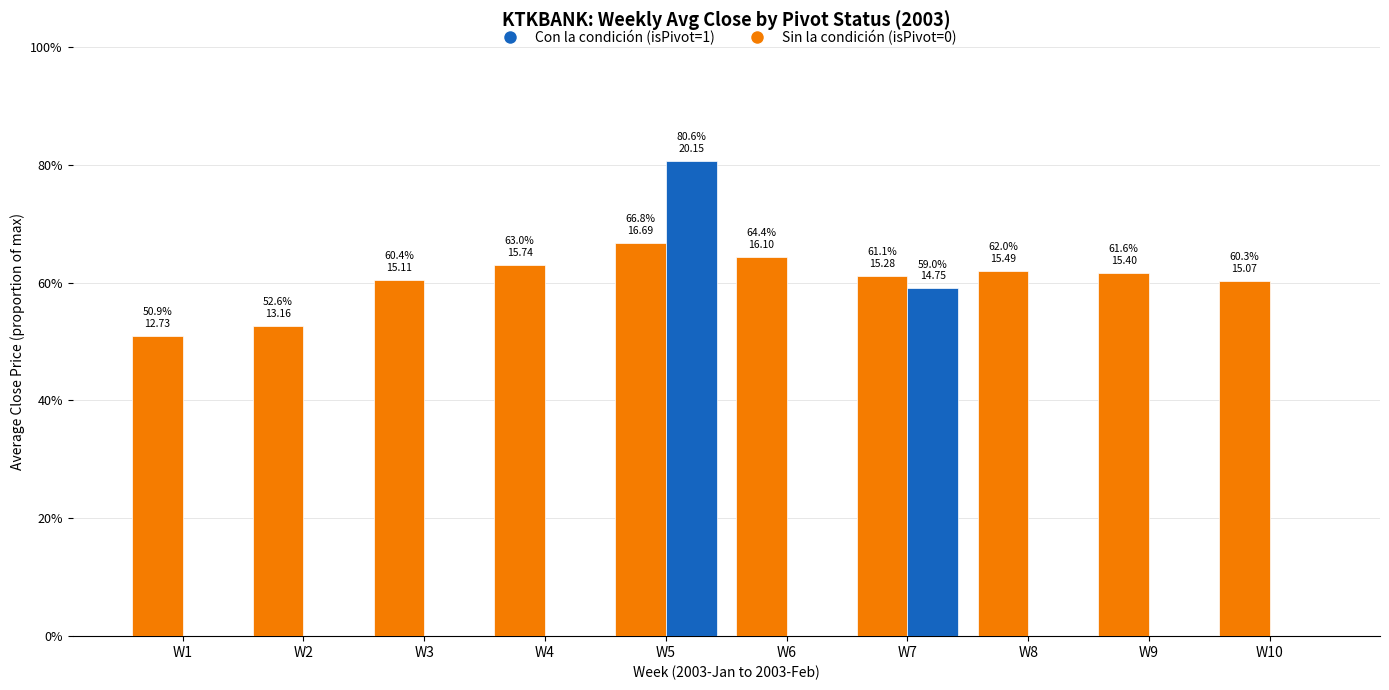

Are the bars horizontal?

No